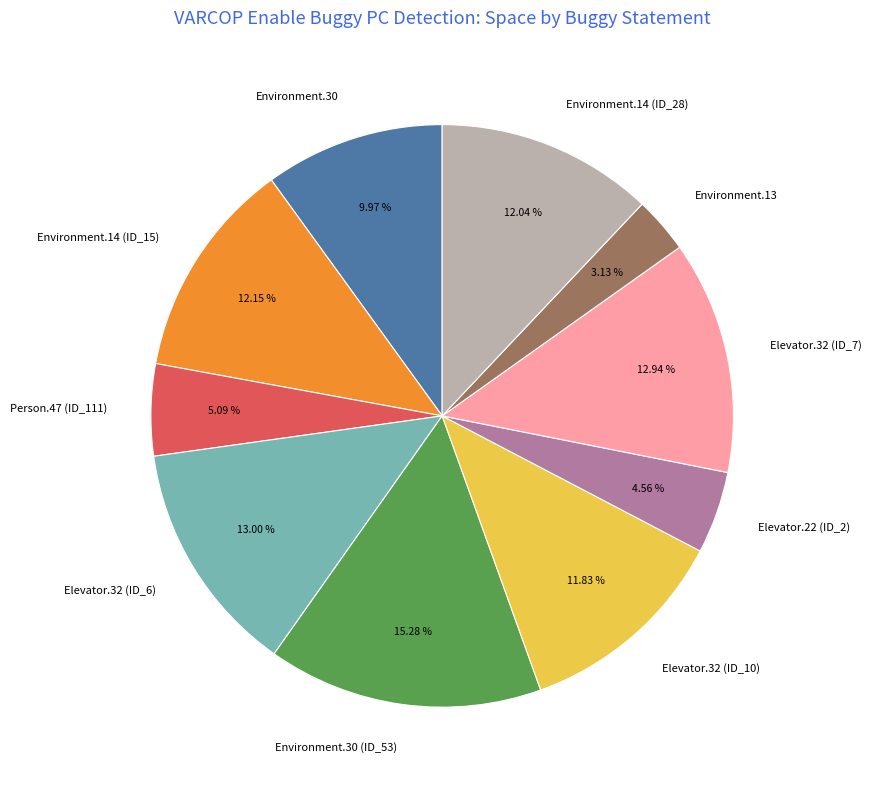

Combined, do Environment.13 and Elevator.32 (ID_10) account for over 50%?

No